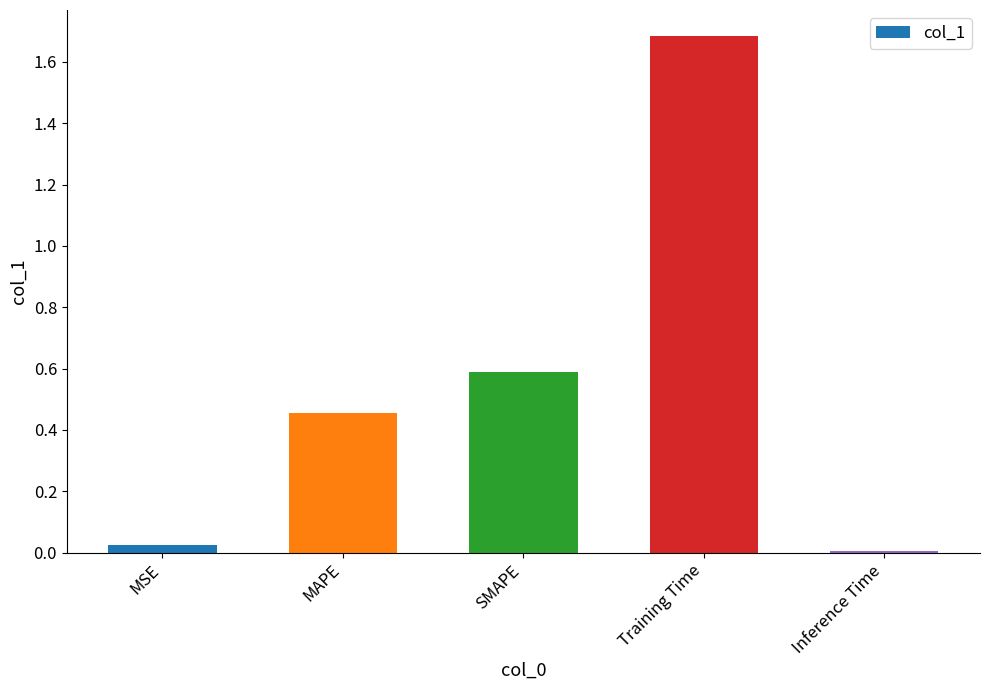

What is the value of the 4th bar from the left?

1.7